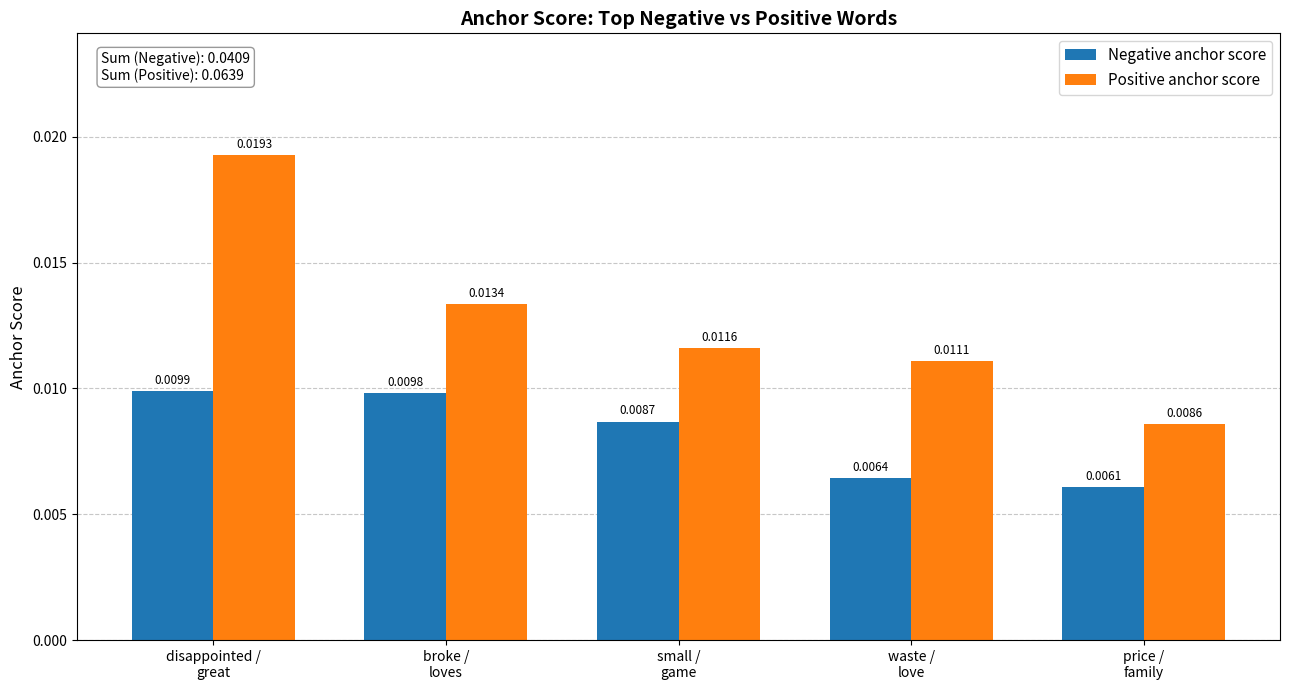

How many distinct data groups are displayed?

2